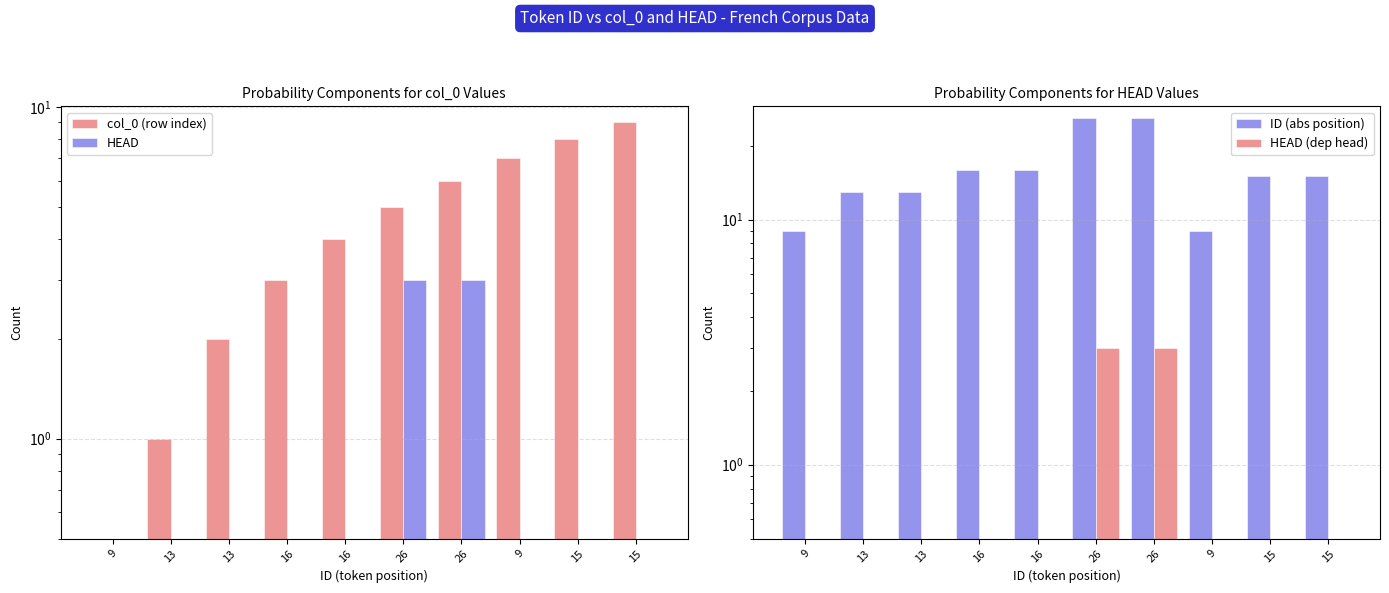

What value does the ID (abs position) series have at 15, to the nearest 10?

20